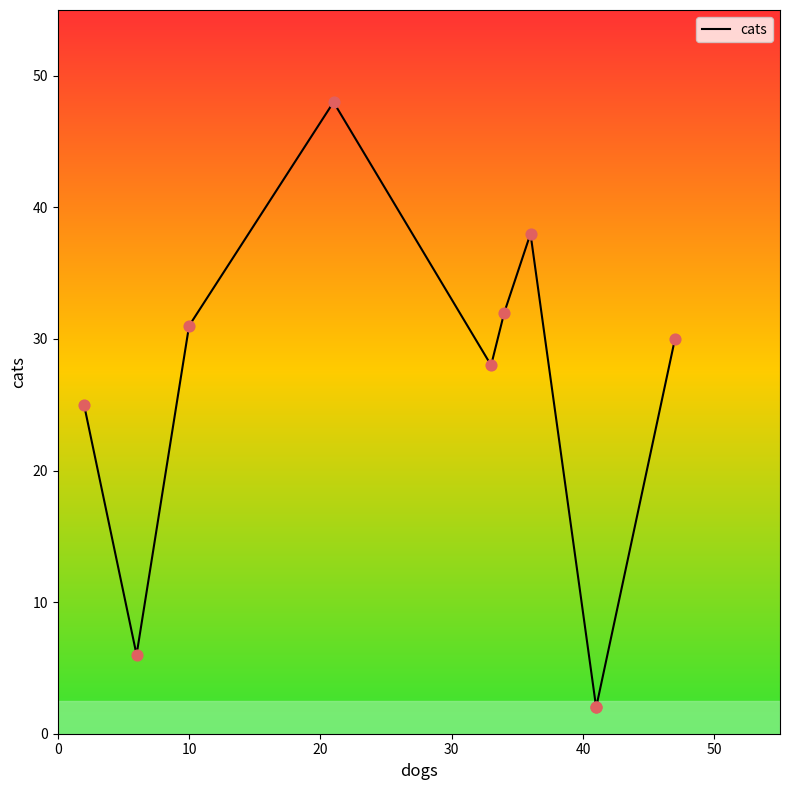

Which has a higher value, 40 or 20?

20